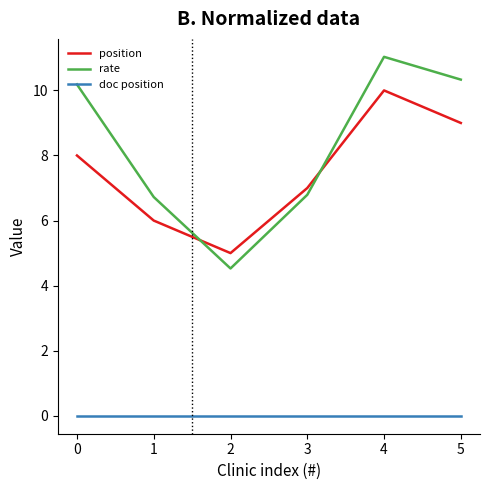

What is the sum of the position values at 1 and 2?

11.0